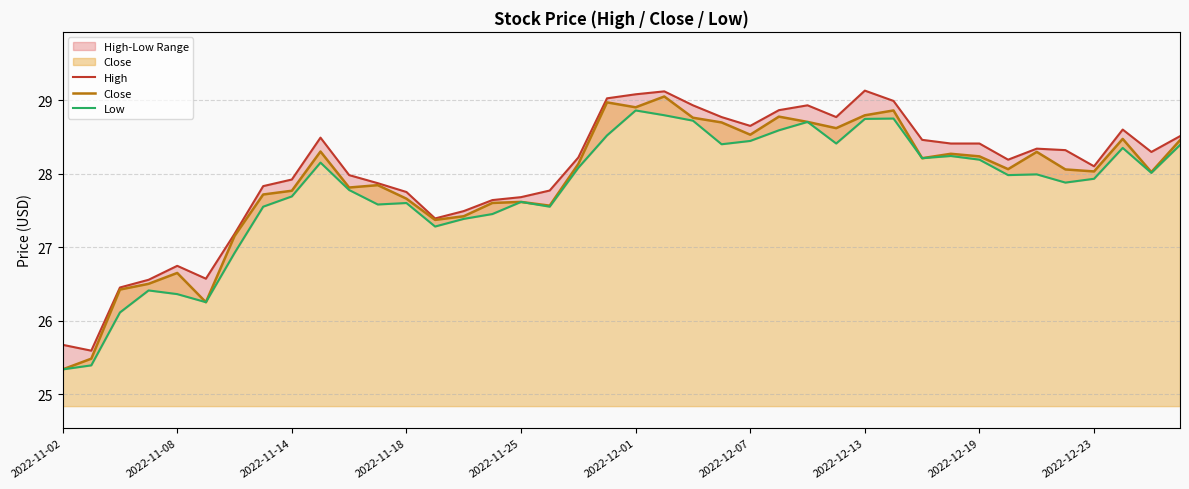

What is the average value of the Close series?

27.9